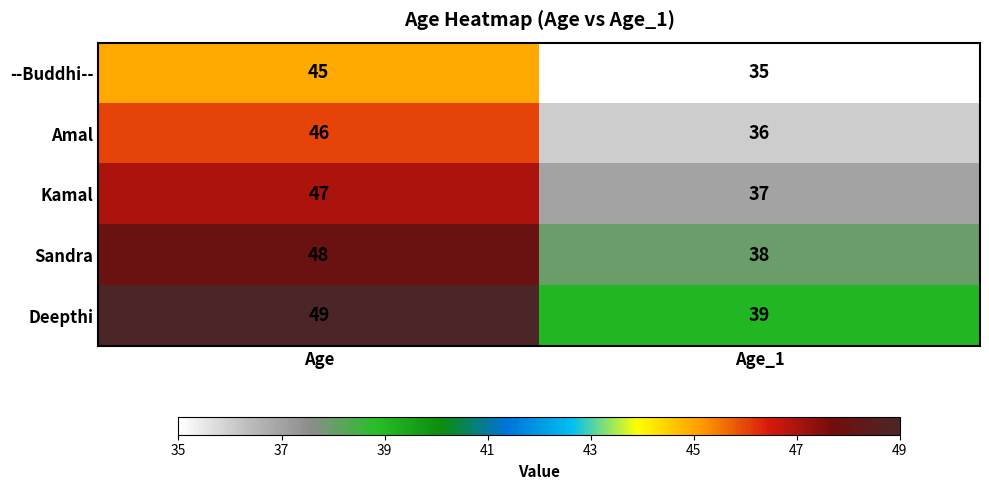

The value of --Buddhi-- at Age is 13. True or false?

False